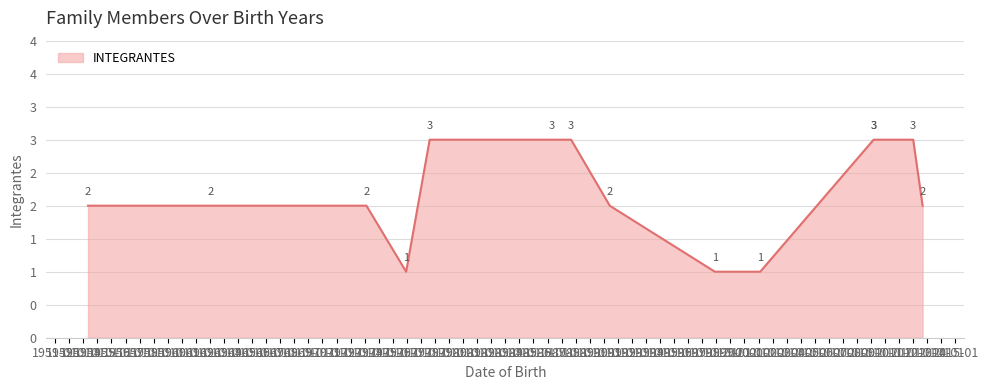

What is the maximum value shown in the chart?

3